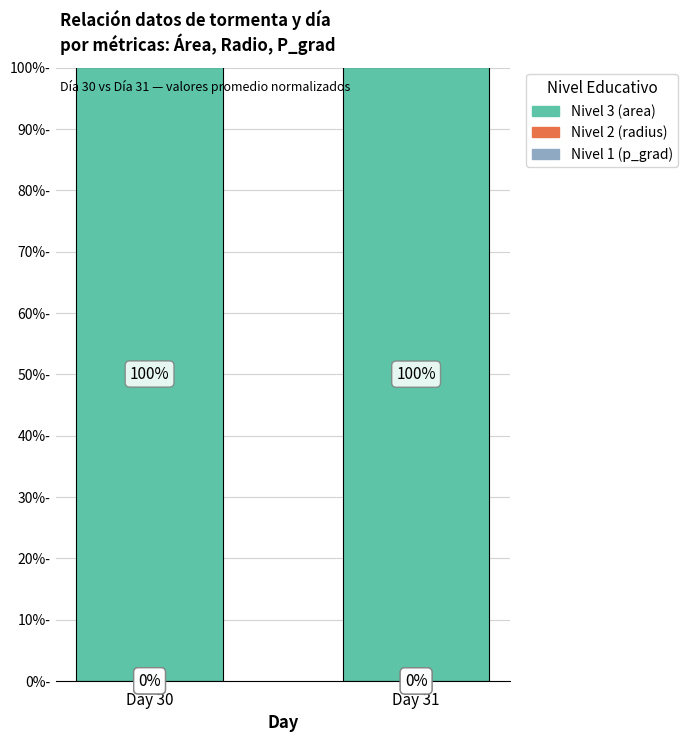

What is the total value across all series at Day 30?

100.0